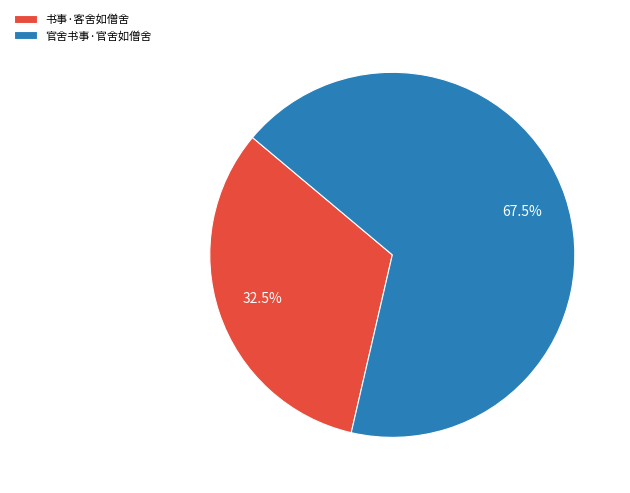

Which slice is the smallest?

书事·客舍如僧舍